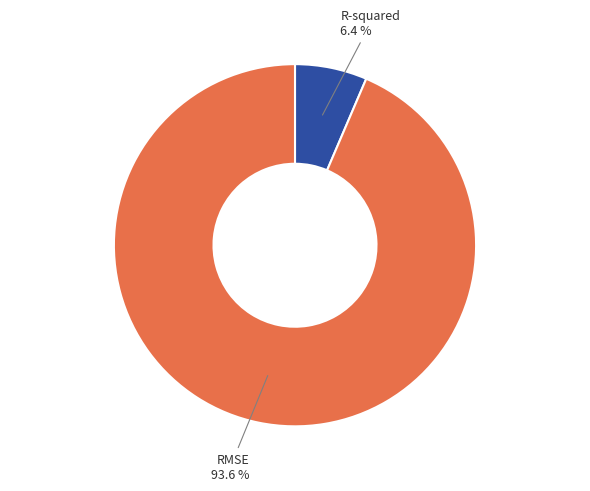

Between RMSE and R-squared, which is larger?

RMSE